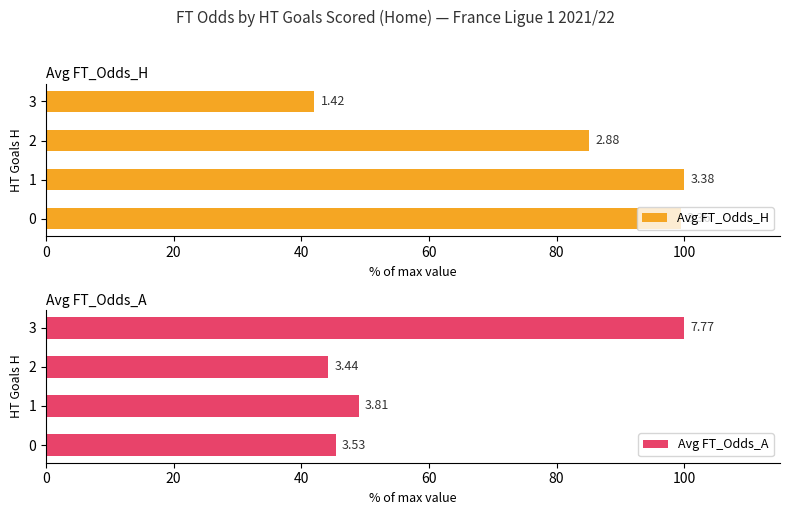

What is the value of the Avg FT_Odds_A bar at the 3rd from the left?

44.2